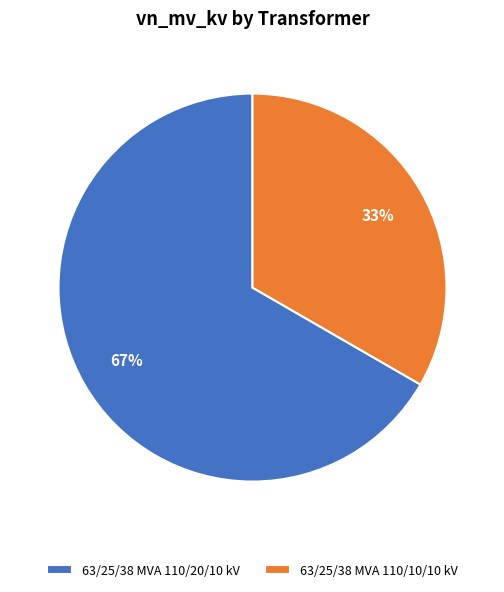

How many segments does this pie chart have?

2